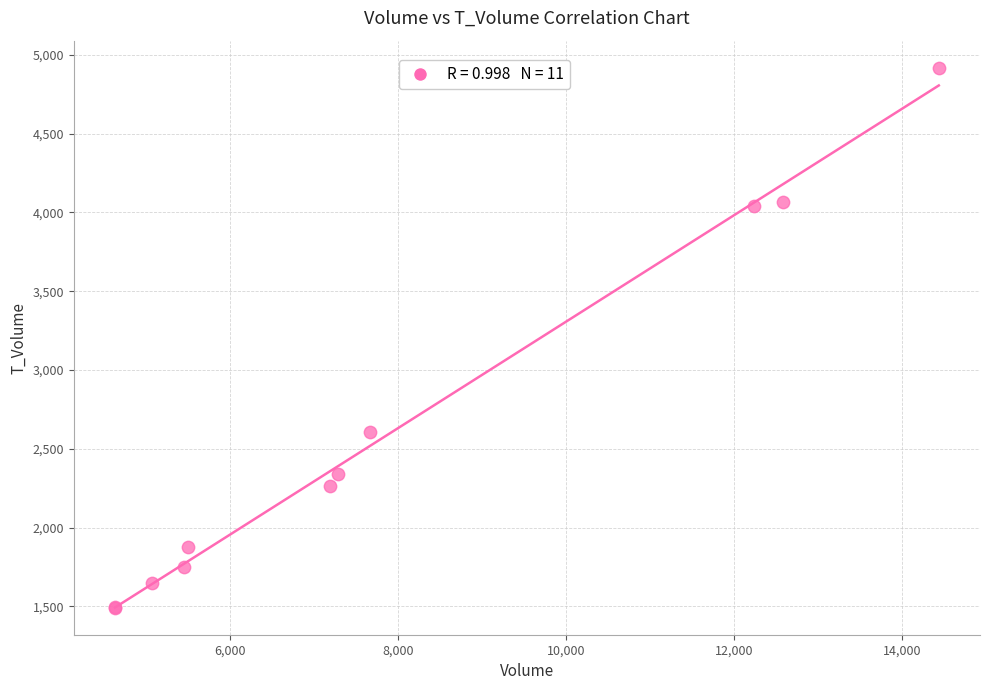

What Y value in the scatter plot is closest to 3205?

2607